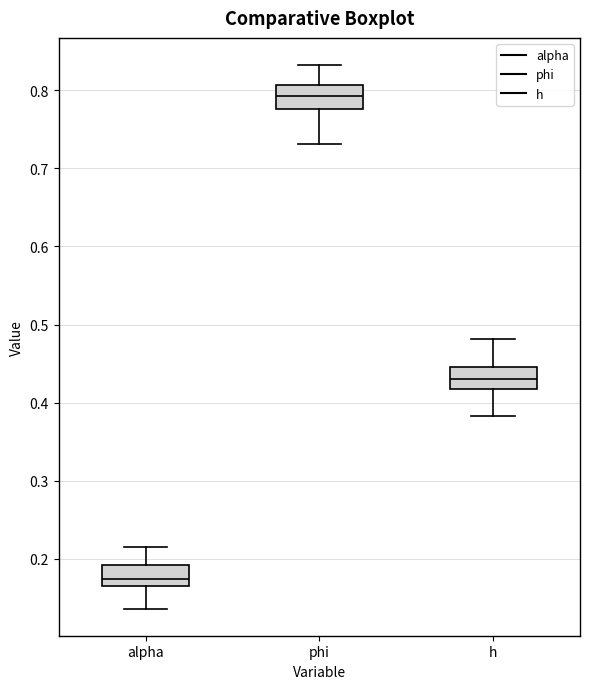

Reading left to right, transcribe this box plot: for each box, give where its median line is, the range the box spans, and where its two whiskers end, as read against the y-axis. The values are not printed on the chart, so give them approximately, as read against the axis.

alpha: median 0.17, box 0.16 to 0.19, whiskers 0.14 to 0.22
phi: median 0.79, box 0.78 to 0.81, whiskers 0.73 to 0.83
h: median 0.43, box 0.42 to 0.45, whiskers 0.38 to 0.48